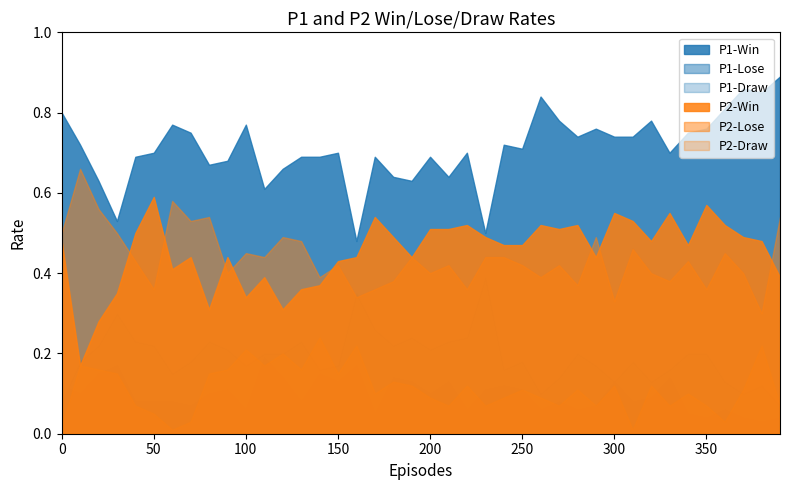

At how many categories does at least one series exceed 0?

40